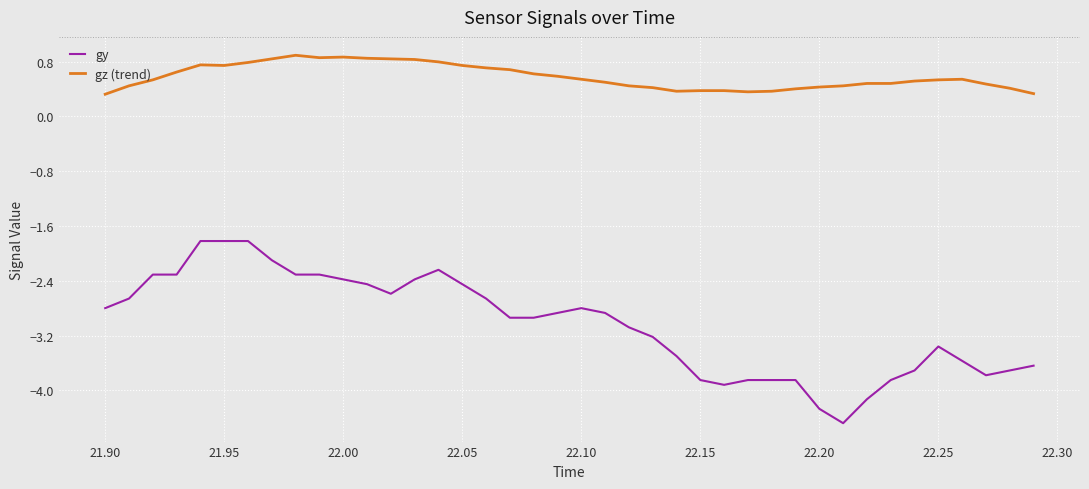

Does the chart have visible grid lines?

Yes